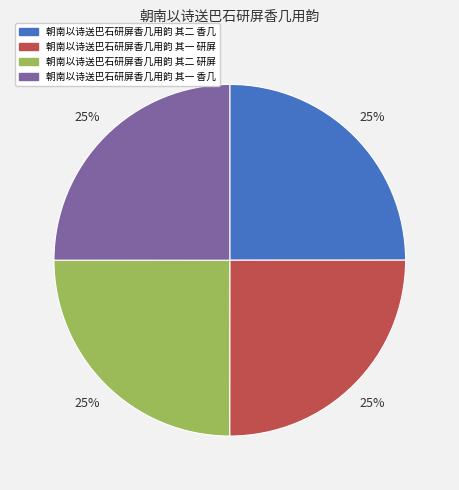

Is it true that 朝南以诗送巴石研屏香几用韵 其一 香几 is 33% of the pie?

False